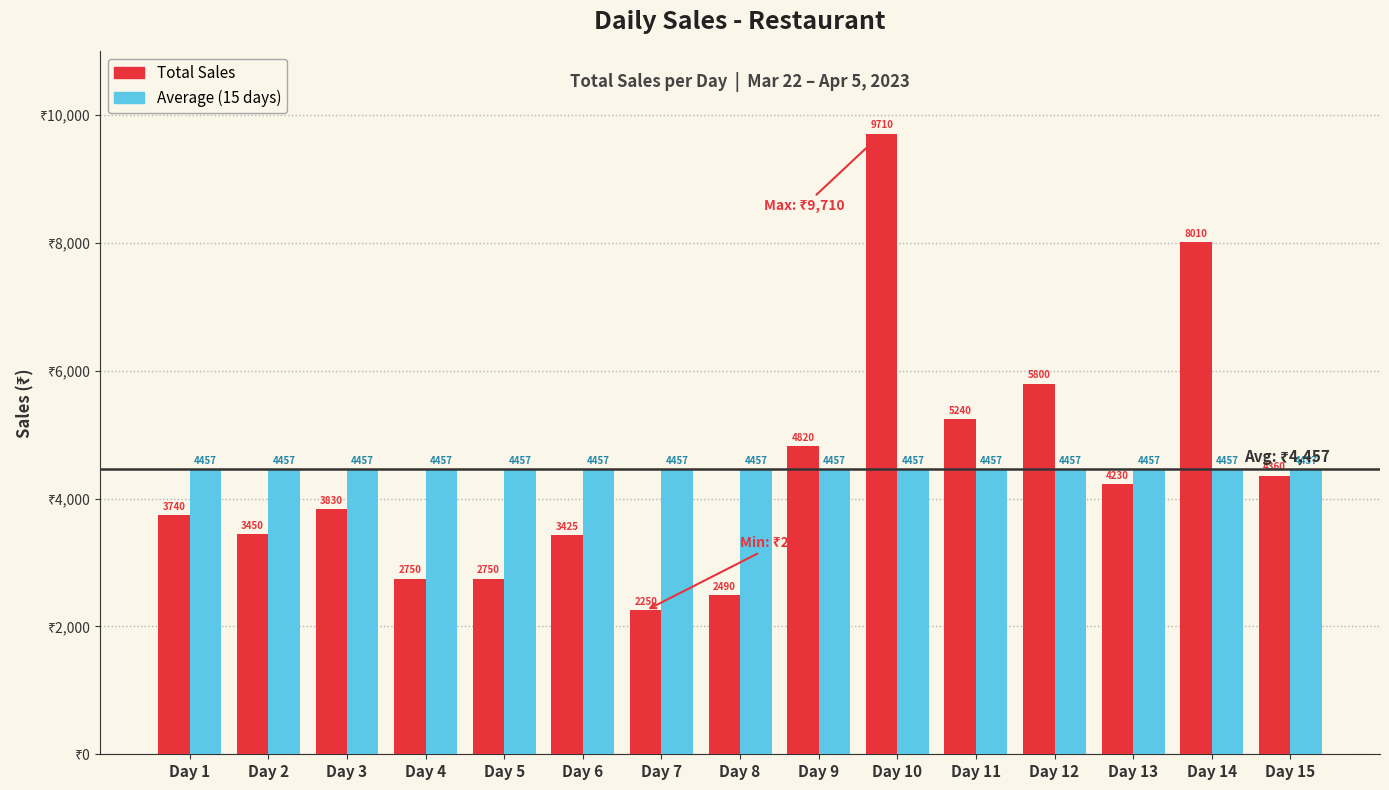

Reading left to right, what are all the values shown in this chart?

Total Sales: Day 1=3740	Day 2=3450	Day 3=3830	Day 4=2750	Day 5=2750	Day 6=3425	Day 7=2250	Day 8=2490	Day 9=4820	Day 10=9710	Day 11=5240	Day 12=5800	Day 13=4230	Day 14=8010	Day 15=4360
Average (15 days): Day 1=4457	Day 2=4457	Day 3=4457	Day 4=4457	Day 5=4457	Day 6=4457	Day 7=4457	Day 8=4457	Day 9=4457	Day 10=4457	Day 11=4457	Day 12=4457	Day 13=4457	Day 14=4457	Day 15=4457